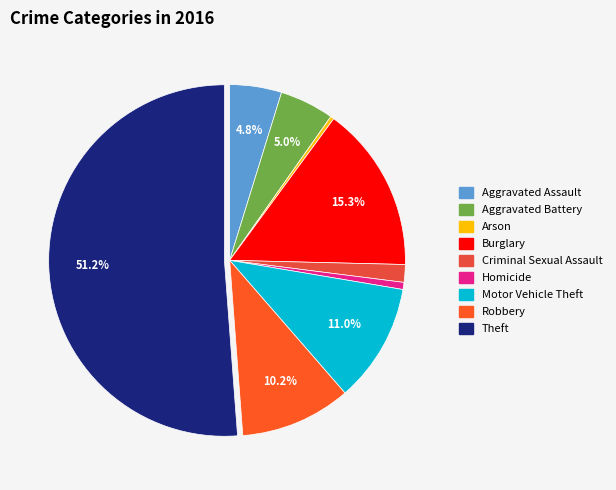

The Aggravated Assault slice represents 5% of the pie. True or false?

True